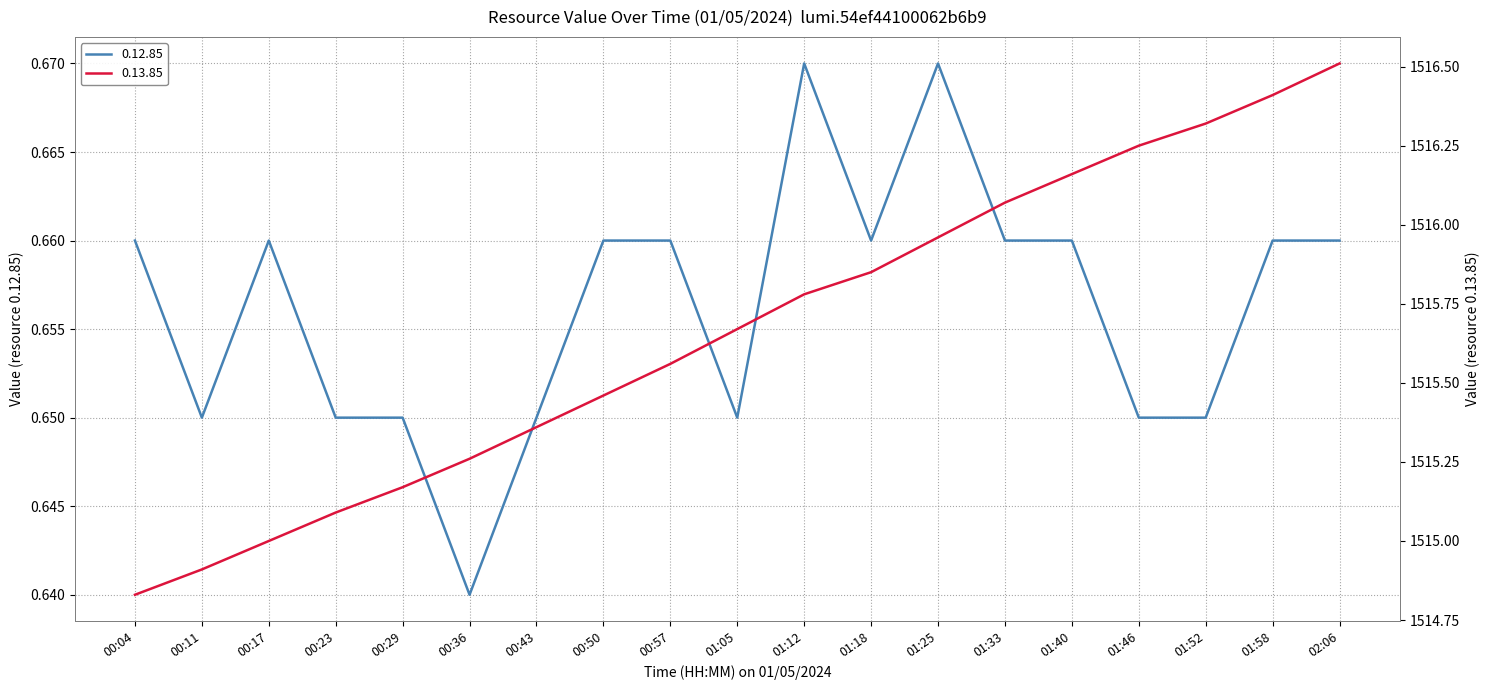

What is the smallest value displayed?

0.6